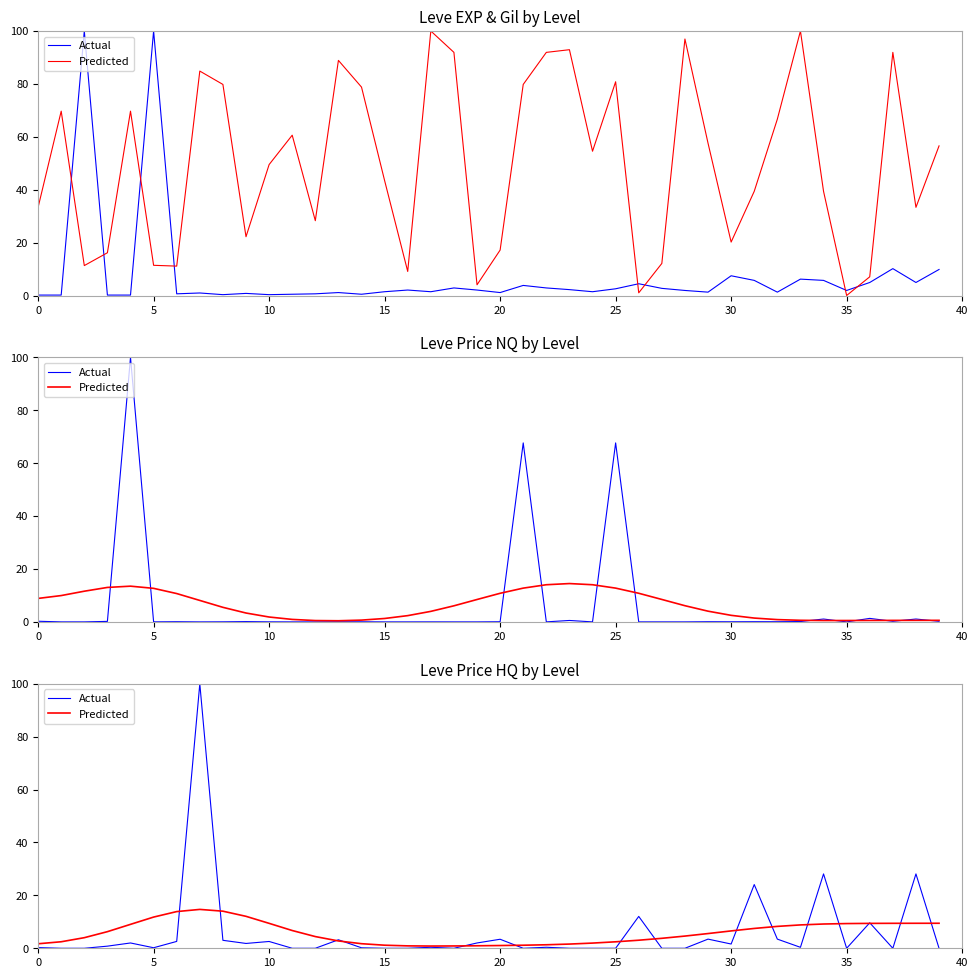

What is the label of the 18th point from the right?

22